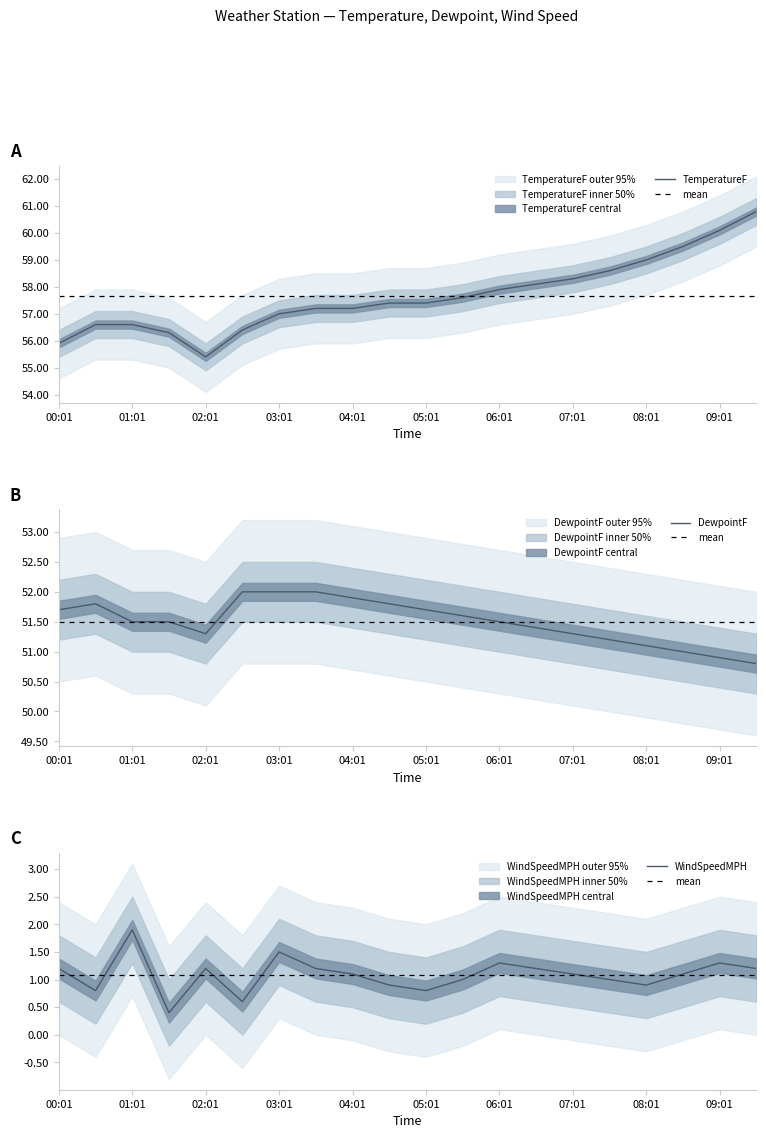

True or false: DewpointF and TemperatureF cross at least once.

False